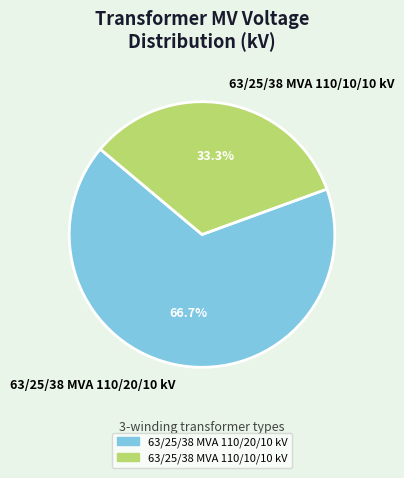

Which slice is the largest?

63/25/38 MVA 110/20/10 kV